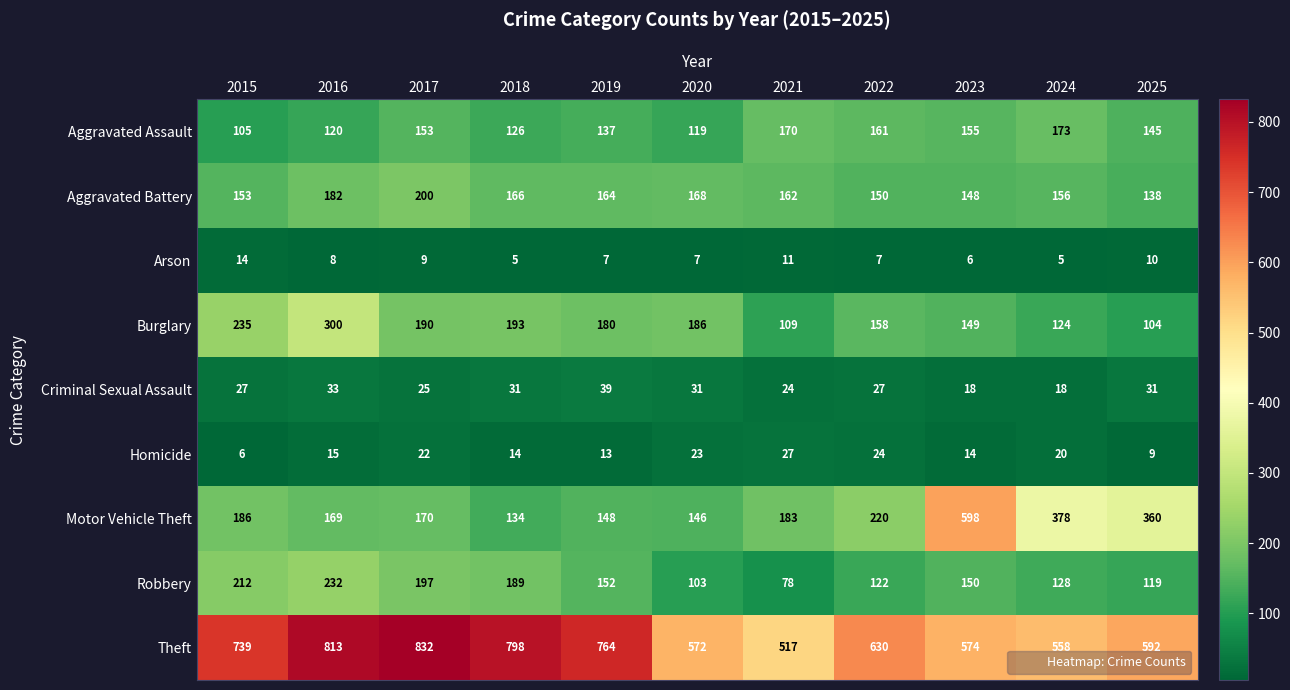

What is the average value of the Motor Vehicle Theft series?

245